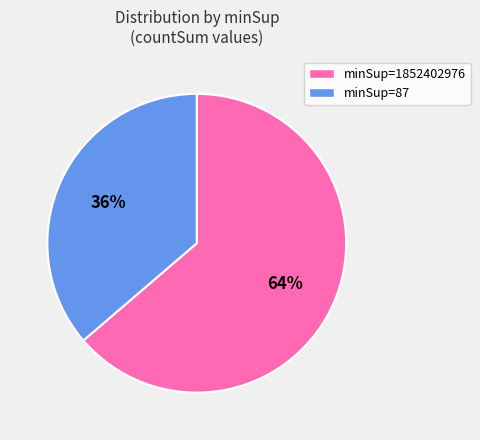

To the nearest percent, what is the combined percentage of minSup=87 and minSup=1852402976?

100%